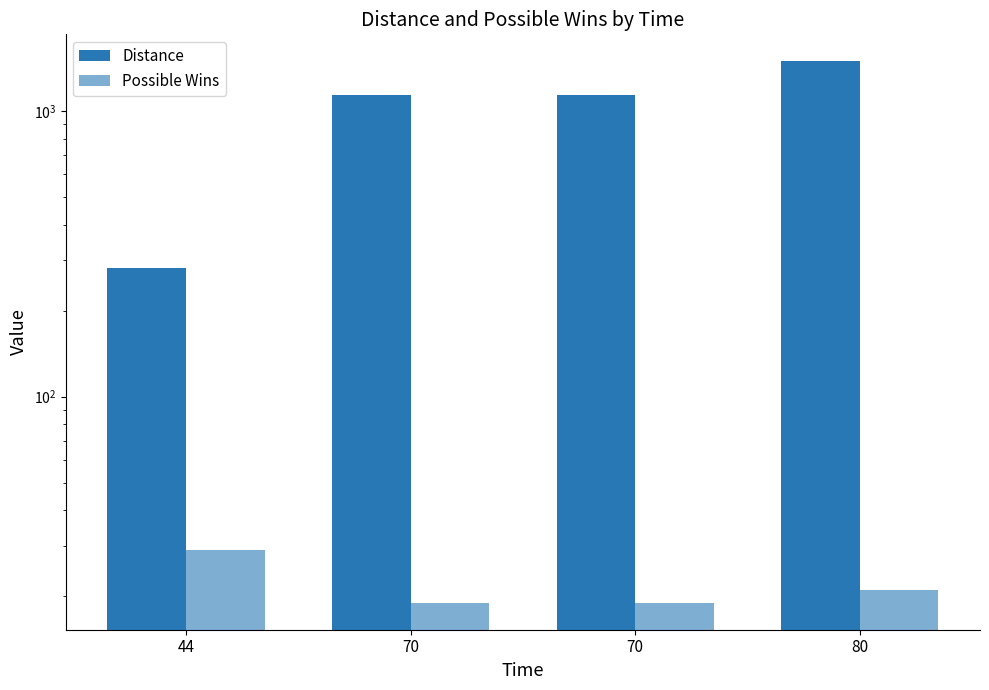

Which category has the highest value in the Possible Wins series?

44